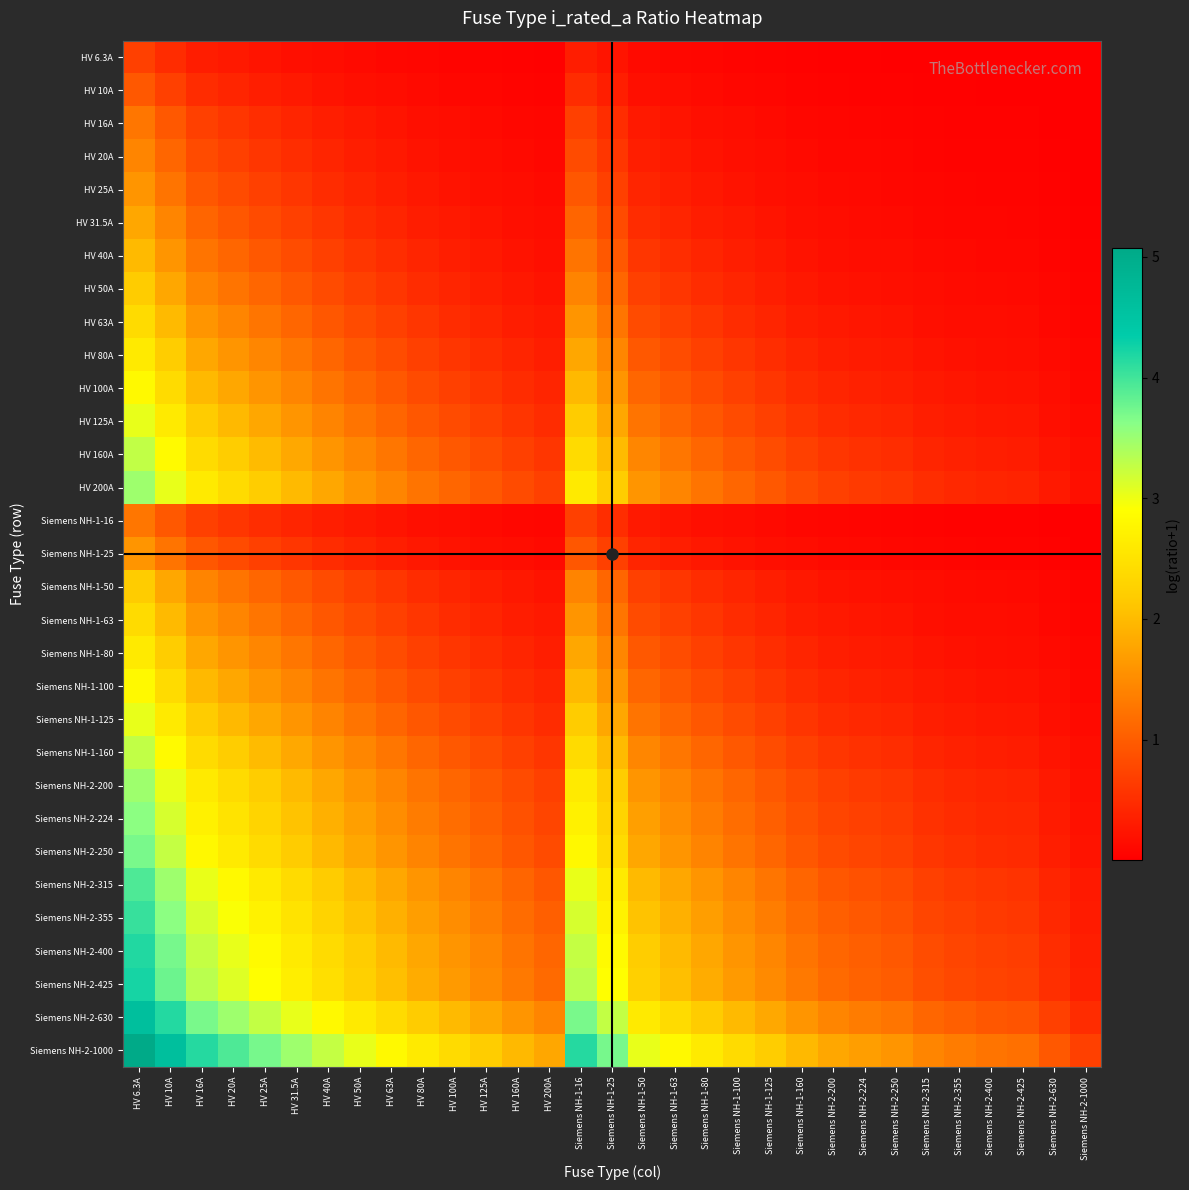

Which series has the largest total across all categories?

Siemens NH-2-1000